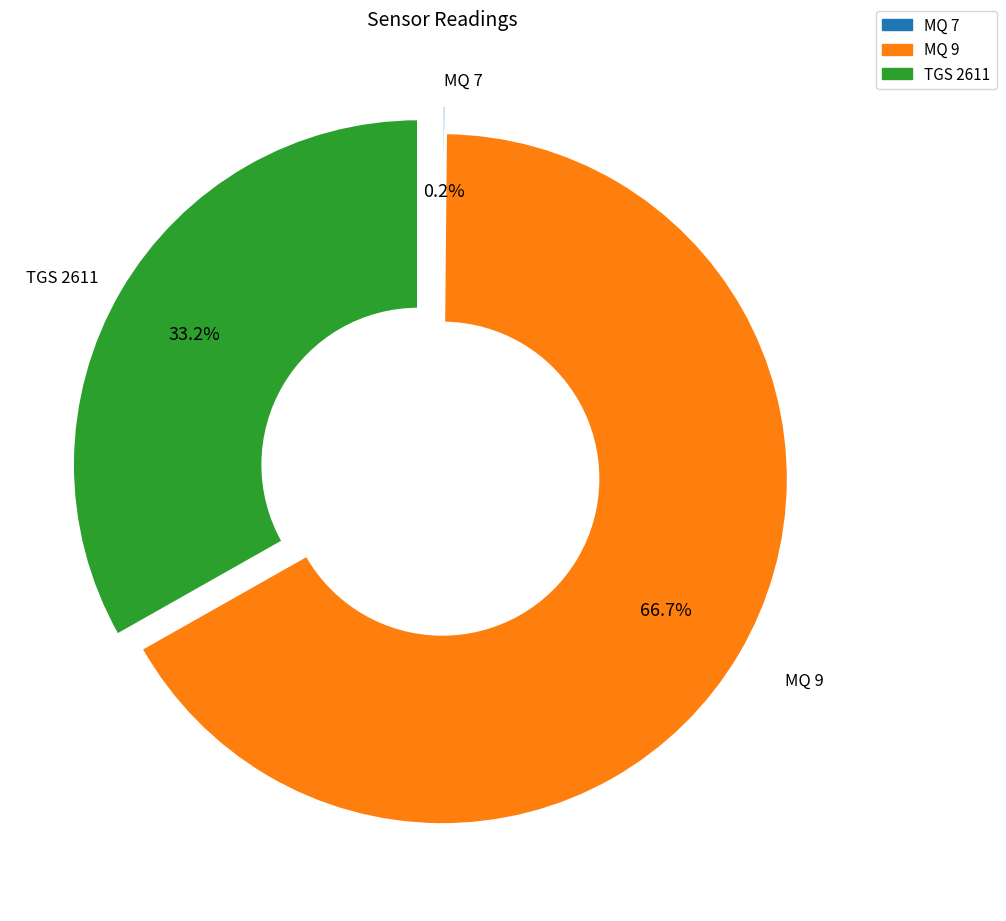

Which category has the biggest portion of the pie?

MQ 9